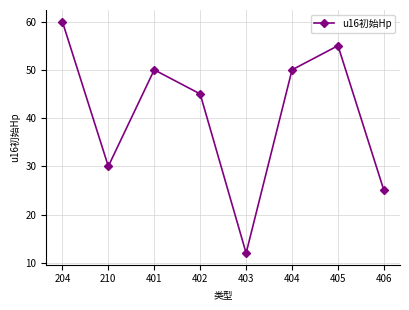

Read the value at 401, to the nearest 10.

50